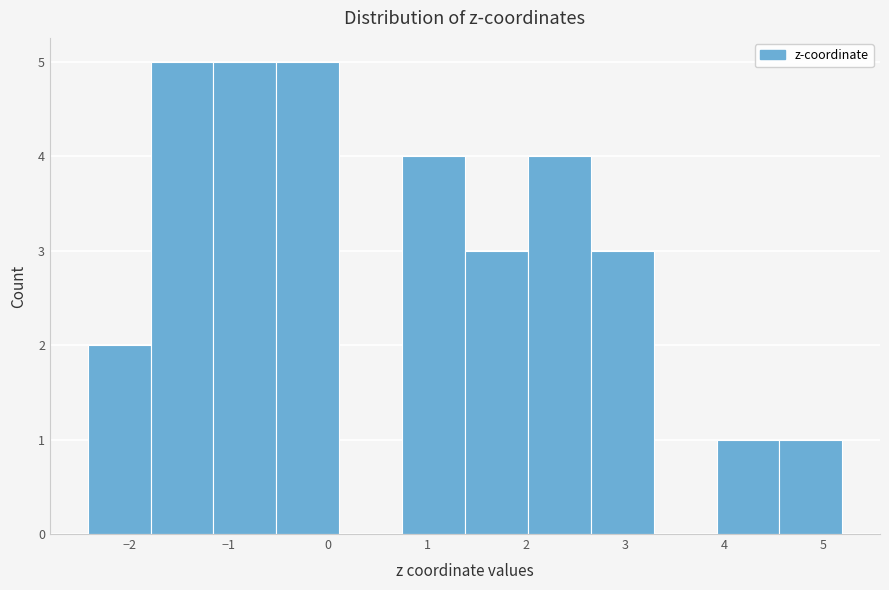

Reading left to right, list every bar in this chart as the range it spans on the x-axis followed by its height. Neither the bar edges nor the heights are printed on the chart, so give them approximately, as read against the axes.

-2.4 to -1.8: 2
-1.8 to -1.2: 5
-1.2 to -0.5: 5
-0.5 to 0.1: 5
0.1 to 0.7: 0
0.7 to 1.4: 4
1.4 to 2.0: 3
2.0 to 2.7: 4
2.7 to 3.3: 3
3.3 to 3.9: 0
3.9 to 4.6: 1
4.6 to 5.2: 1